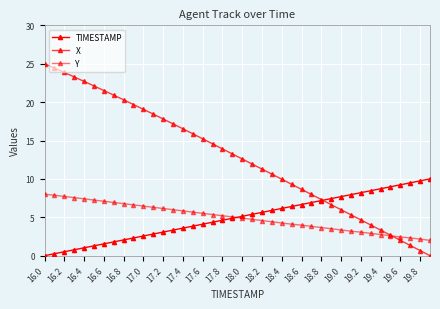

How many distinct data groups are displayed?

3